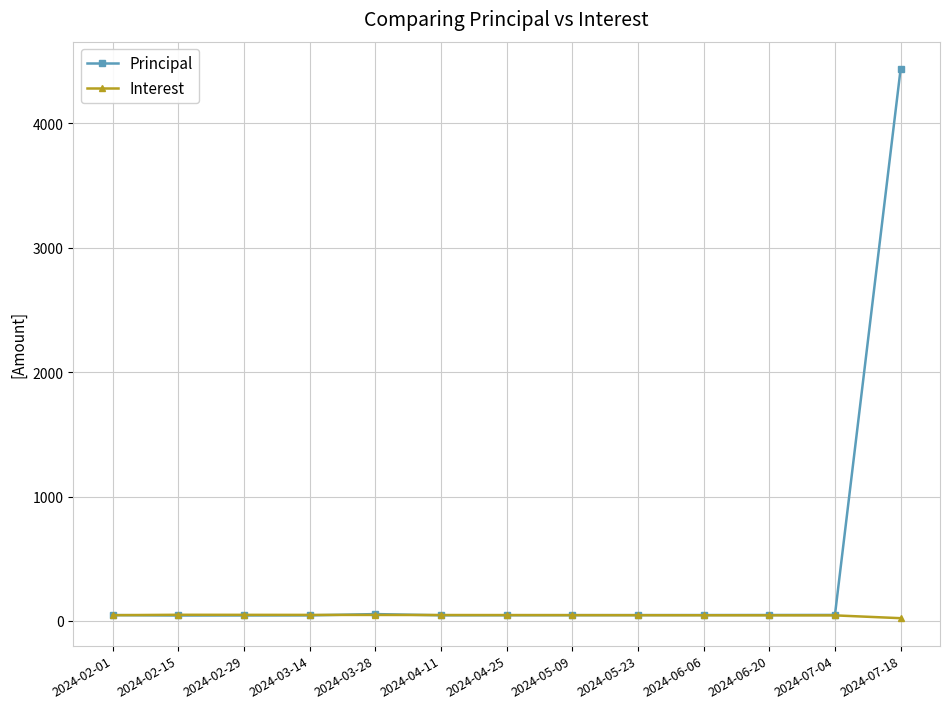

Which series has the largest total across all categories?

Principal